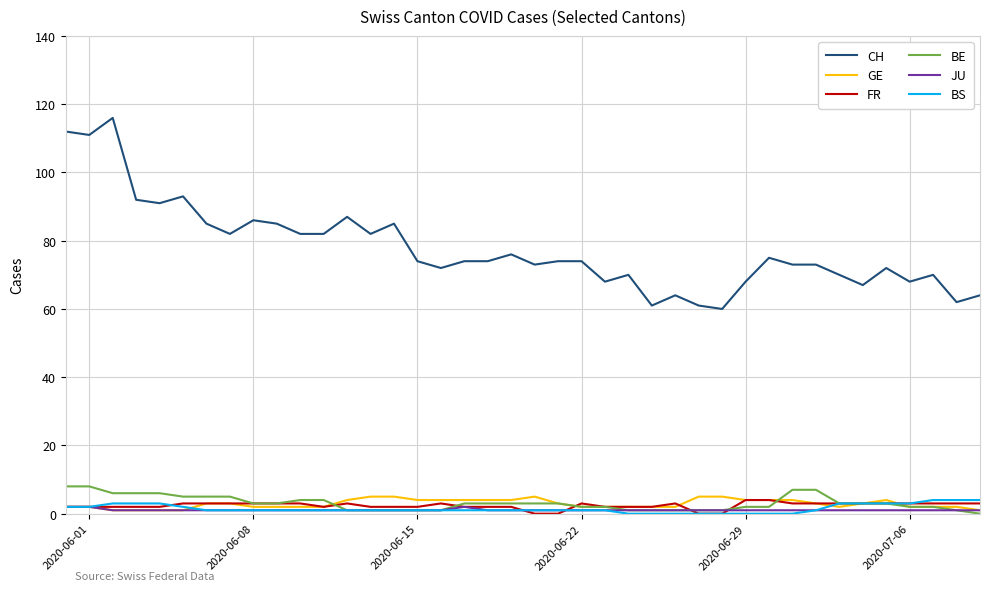

True or false: JU and CH cross at least once.

False